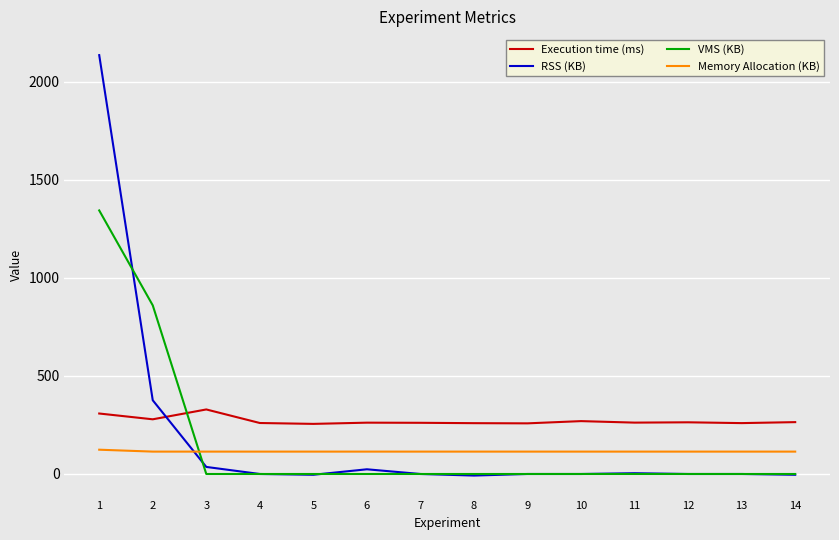

The value of Execution time (ms) at 10 is 269.6. True or false?

True